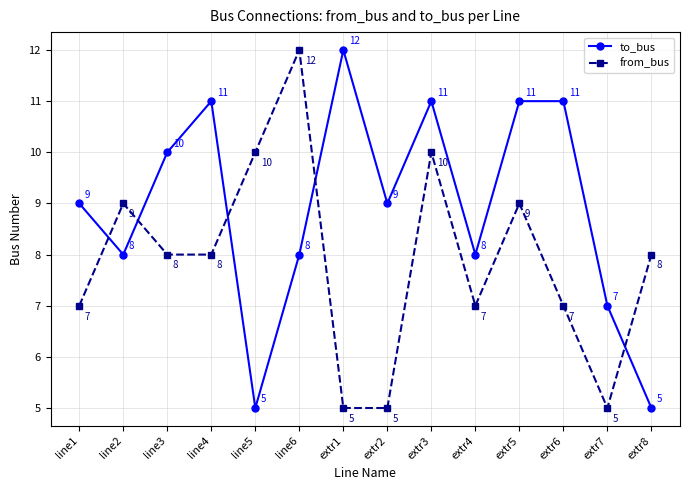

Which series has the largest total across all categories?

to_bus